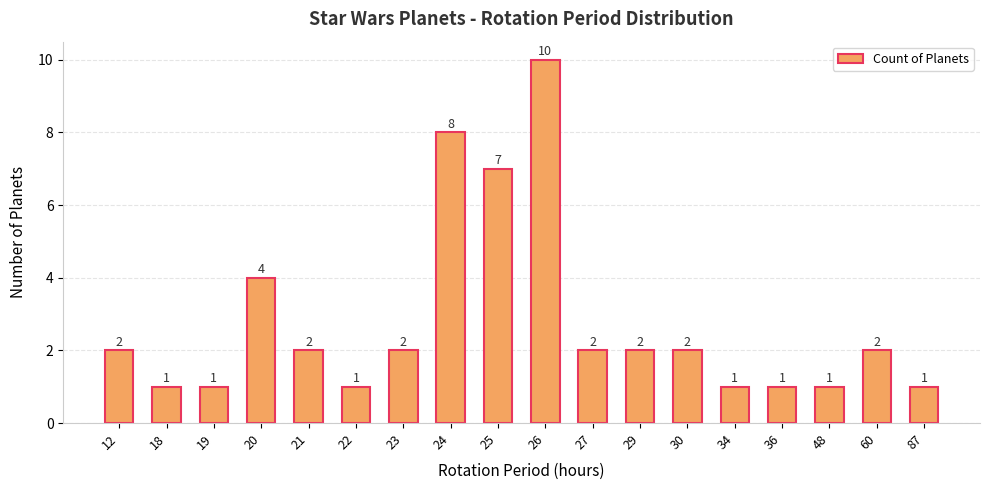

True or false: the data shows 1 at 36.

True